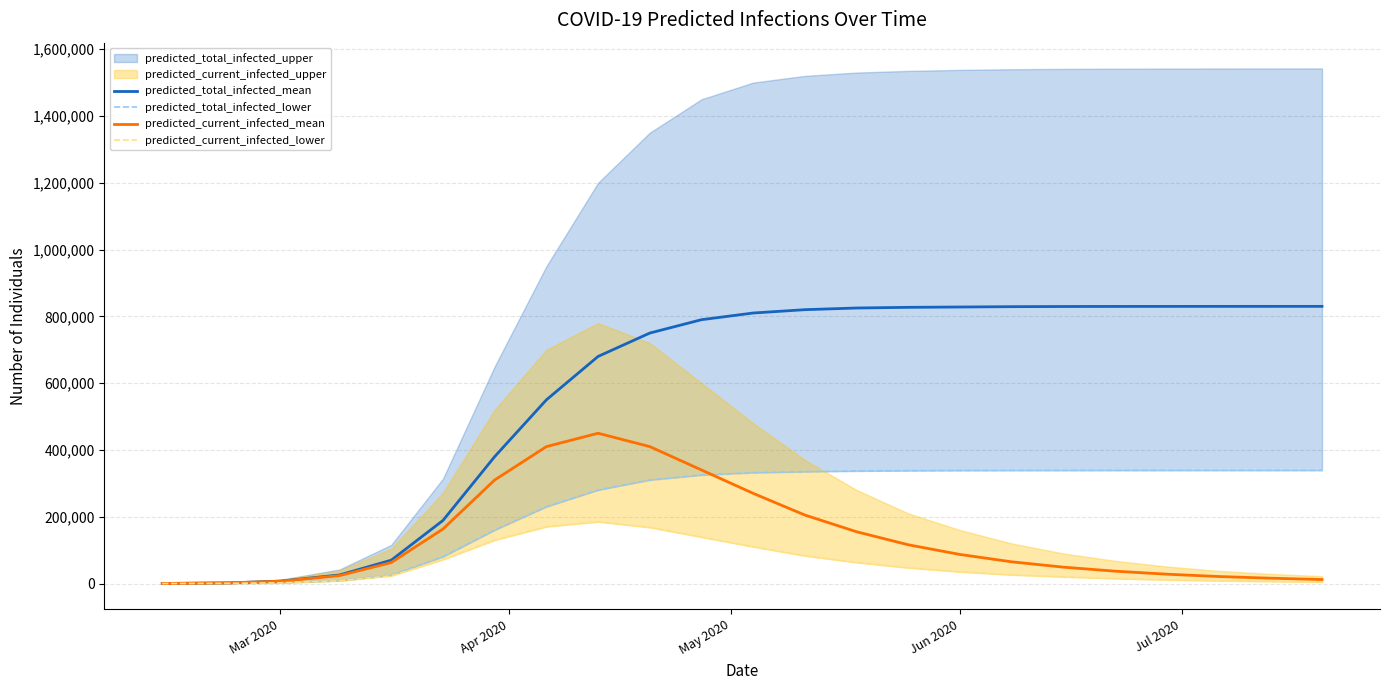

What is the maximum value for predicted_total_infected_mean?

829888